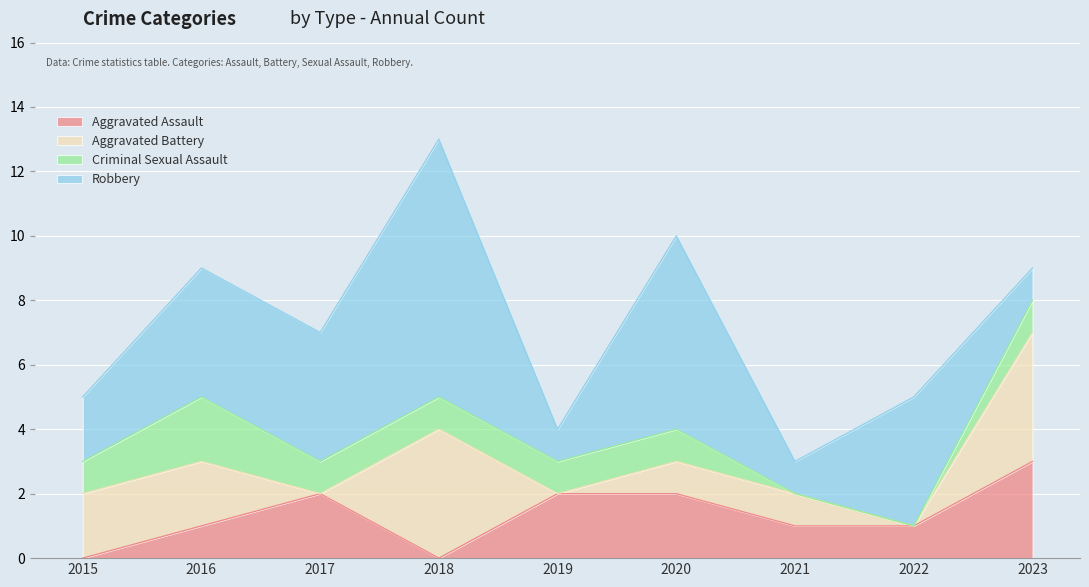

What is the sum of all Aggravated Battery values?

14